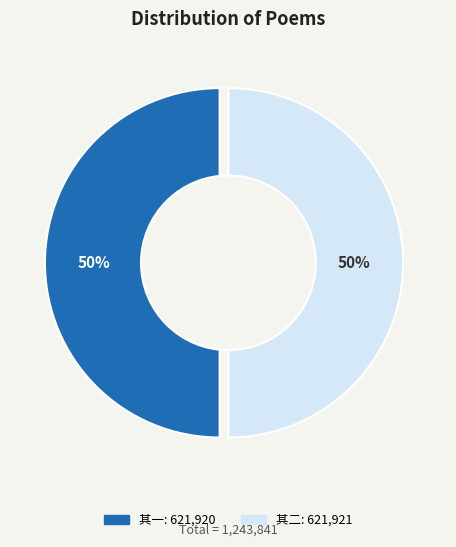

What is the change in value from 过上杭陈扆六相招夜集自述两令坎壈事诗以慰之兼志别悰 其一 to 过上杭陈扆六相招夜集自述两令坎壈事诗以慰之兼志别悰 其二?

+1